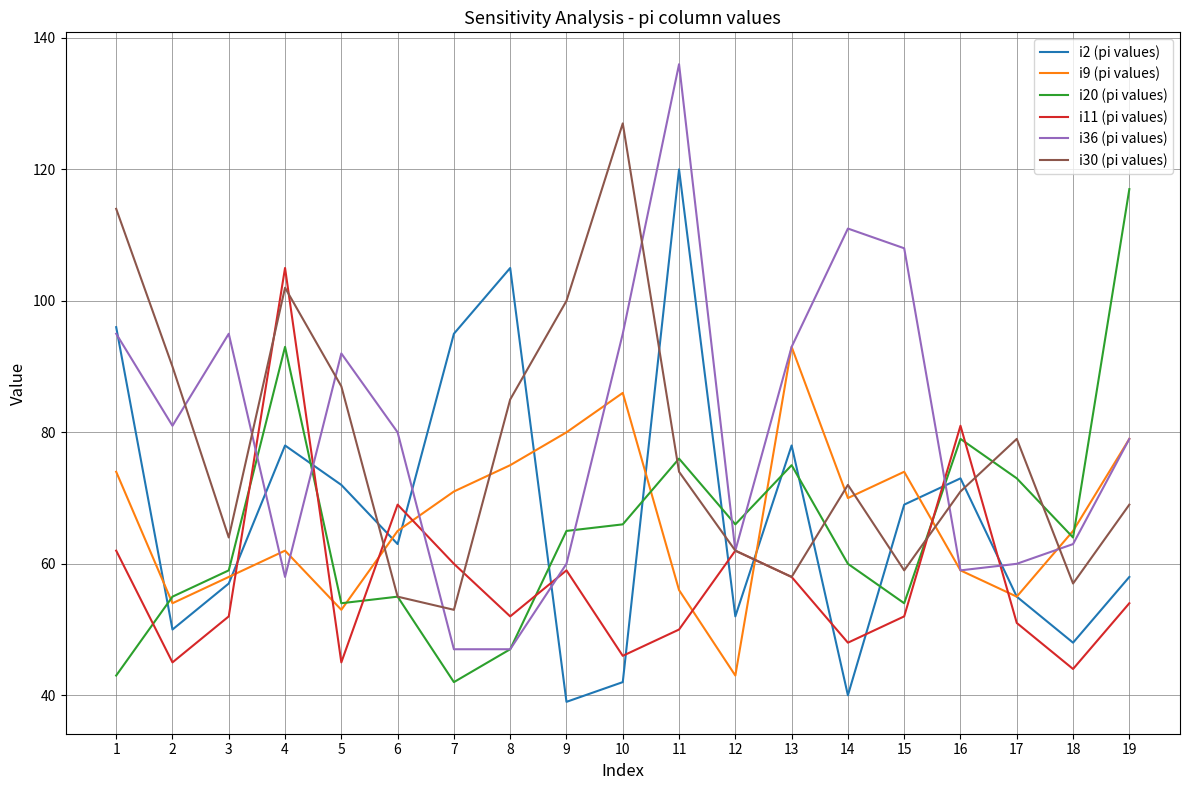

Where is the first local minimum for i20 (pi values)?

5